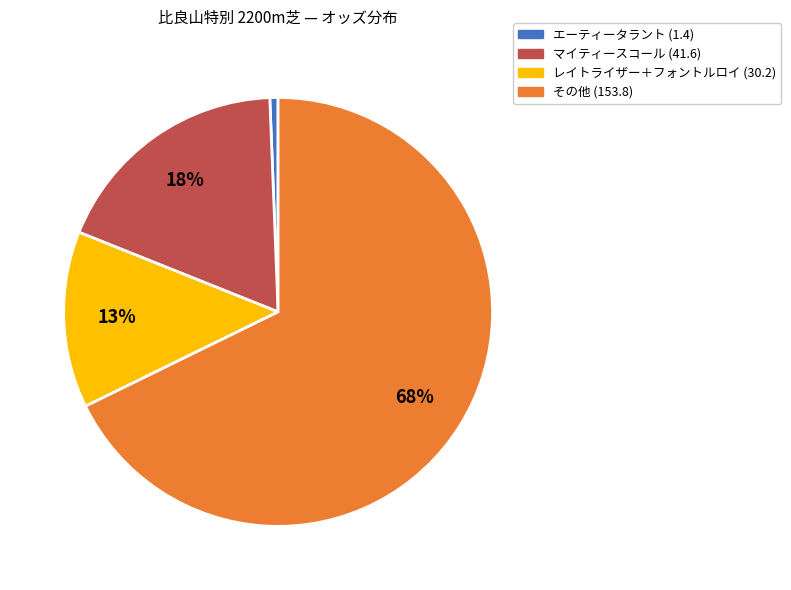

To the nearest percent, what is the difference between the largest and smallest slice percentages?

67%